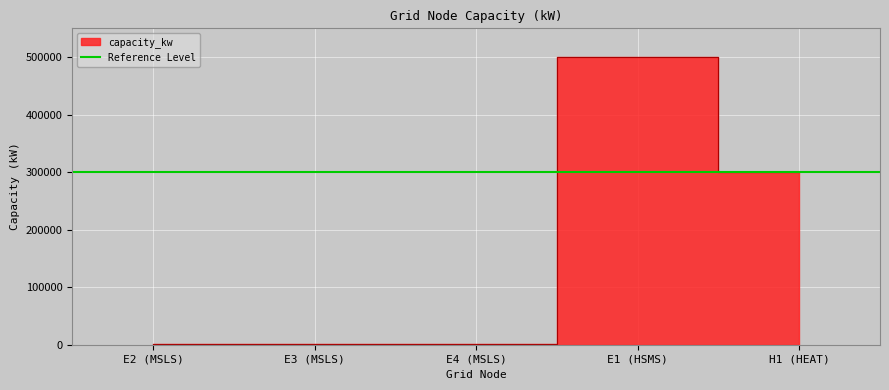

What is the label of the 2nd point from the left?

E3 (MSLS)